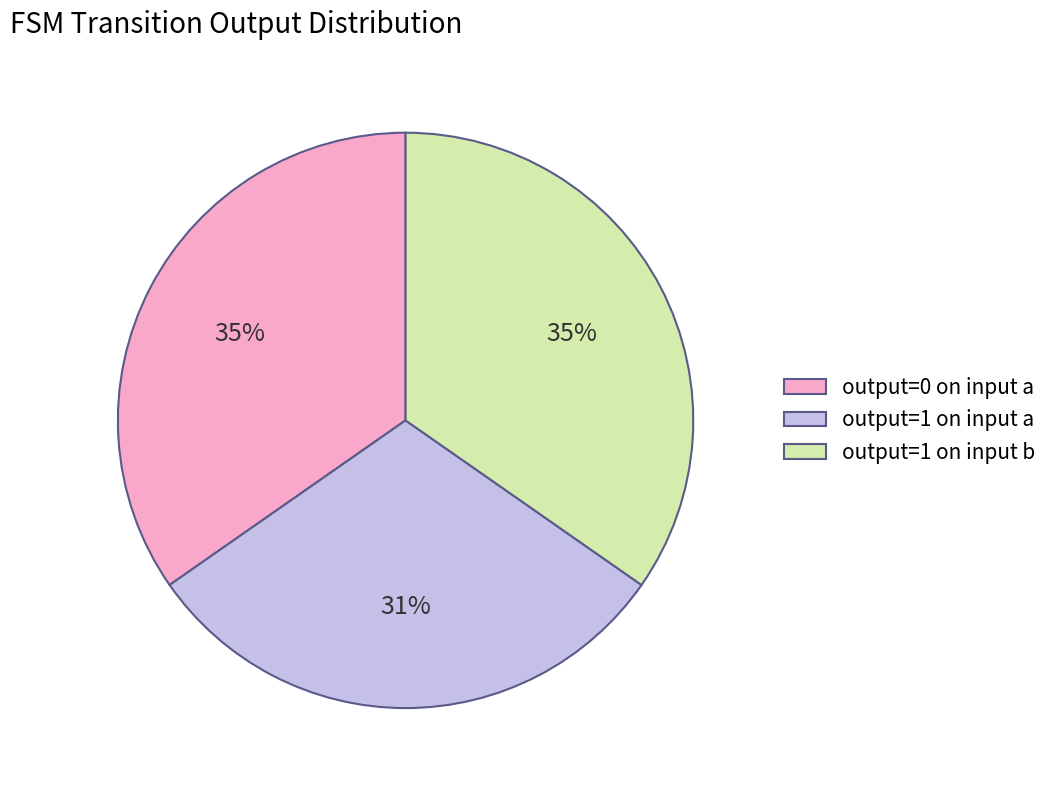

How many segments does this pie chart have?

3